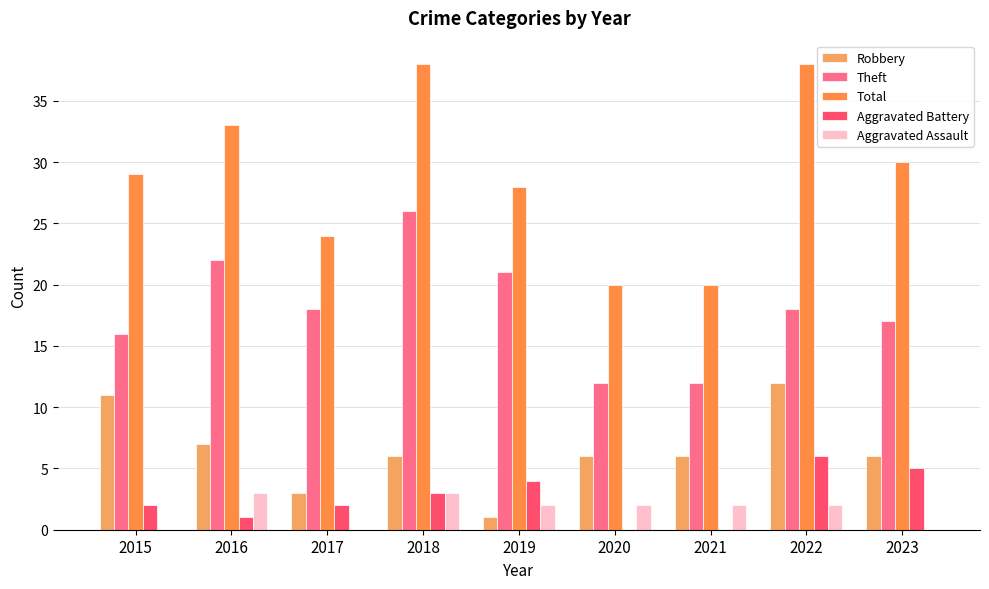

How many series are shown in this chart?

5